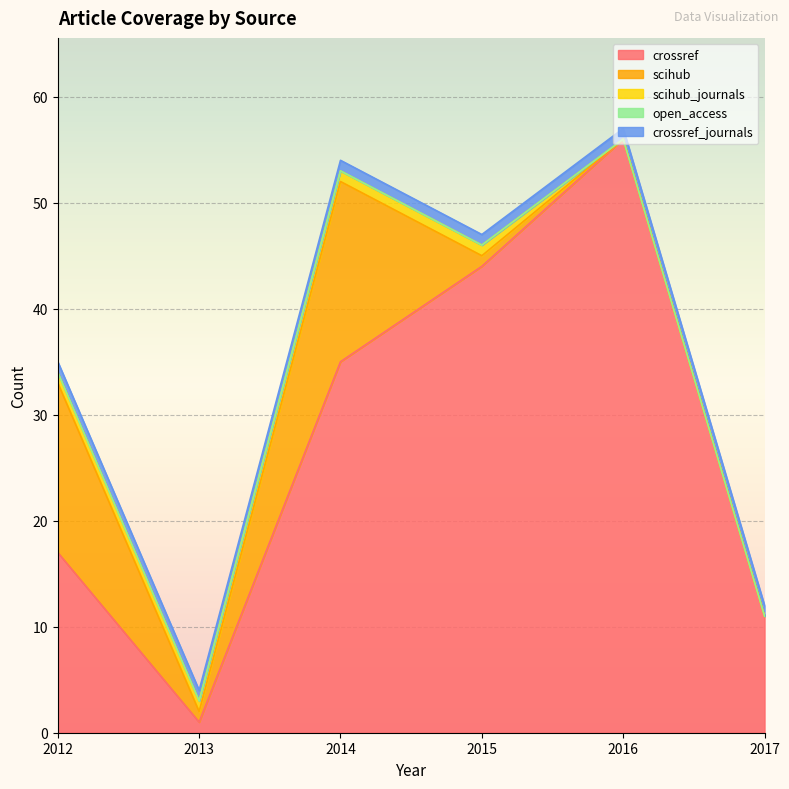

How many lines are shown in the chart?

5